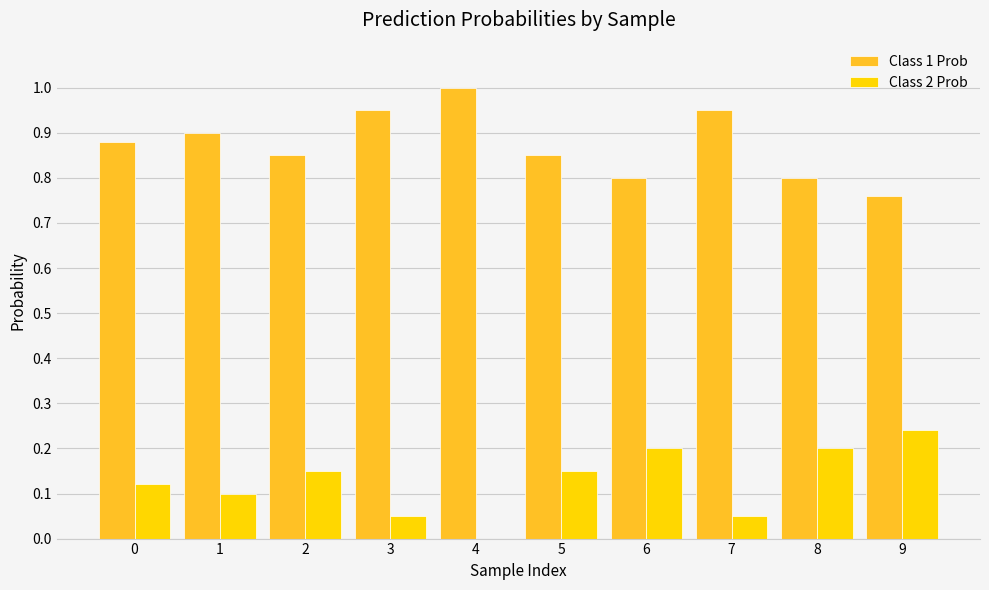

What is the spread (max minus min) of values at 2?

0.7